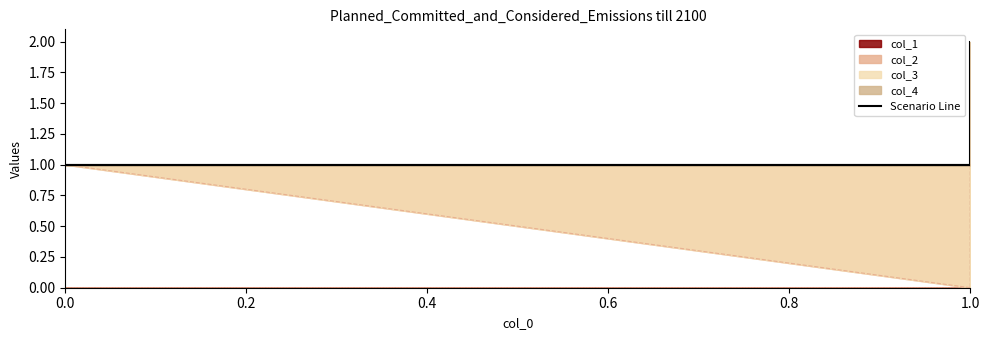

Is it true that the value at 0.0 is 2?

False